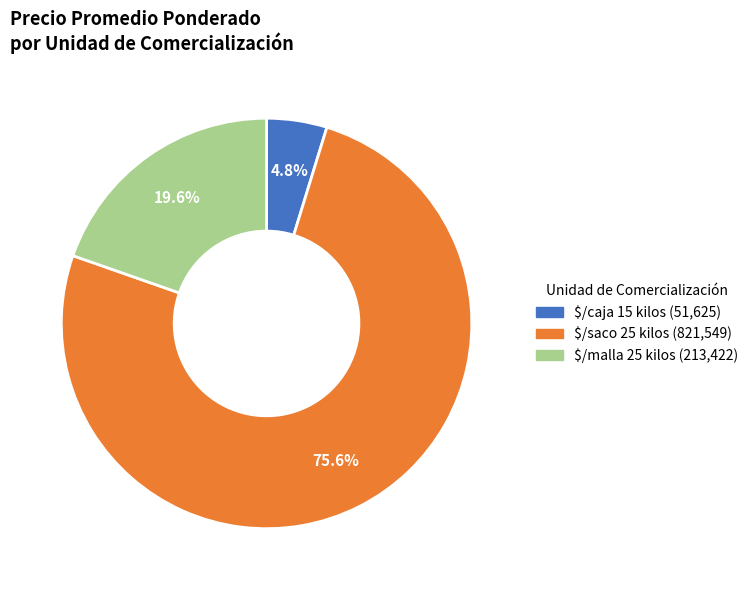

What portion of the pie excludes $/saco 25 kilos?

24.4%